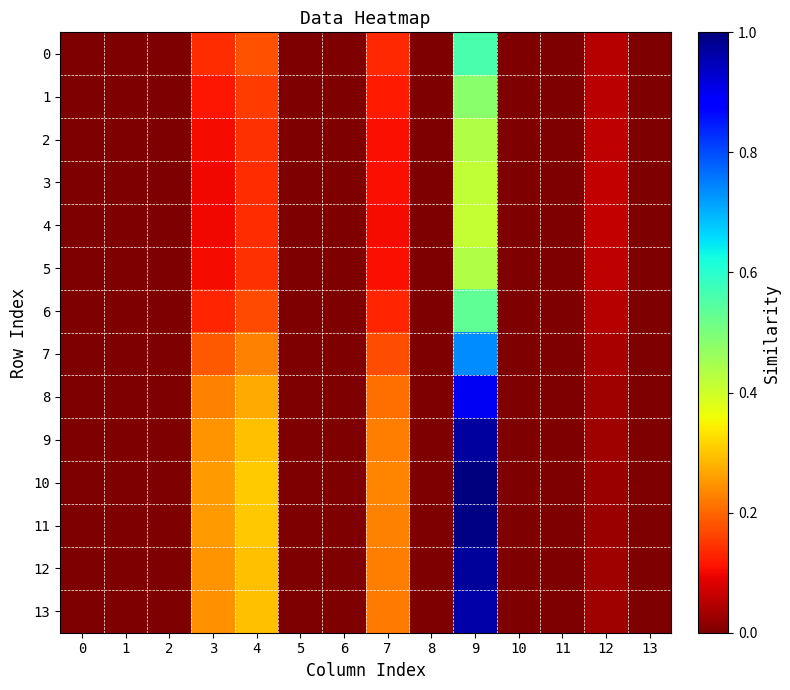

At how many categories does at least one series exceed 0?

8